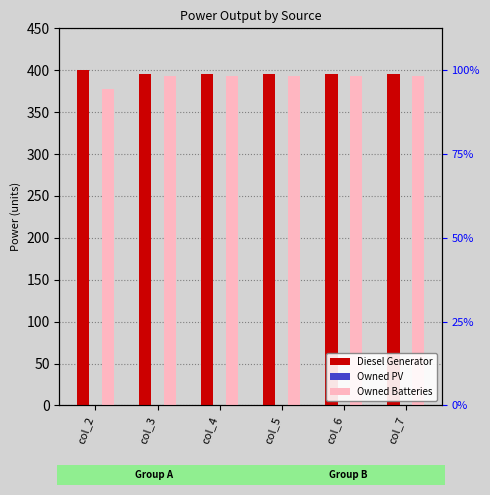

Is the value of Diesel Generator at col_2 greater than the value of Owned Batteries at col_2?

Yes